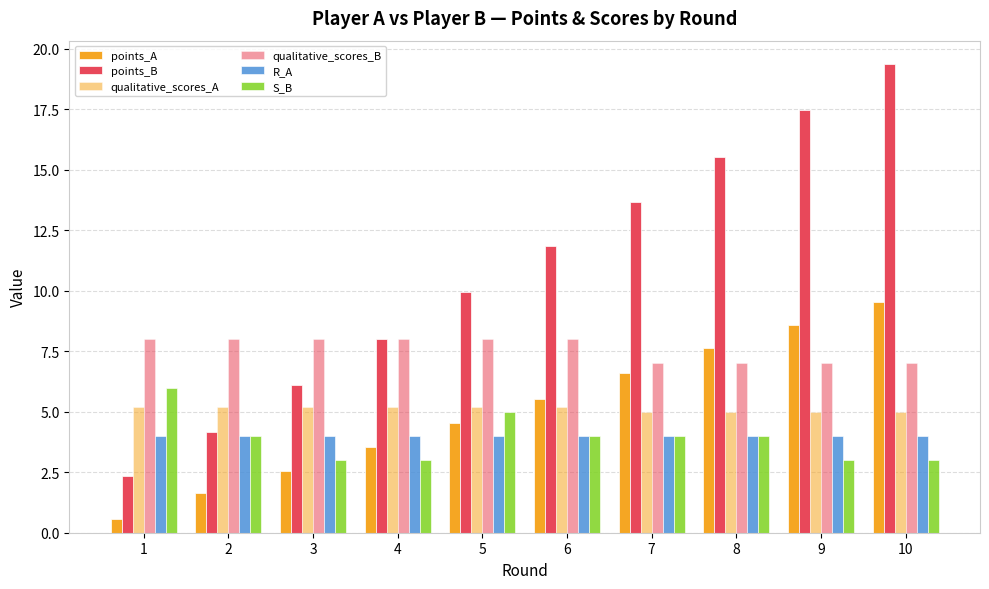

Reading left to right, list all the values displayed in this chart.

points_A: 1=0.6	2=1.6	3=2.6	4=3.5	5=4.5	6=5.5	7=6.6	8=7.6	9=8.6	10=9.5
points_B: 1=2.3	2=4.2	3=6.1	4=8.0	5=10.0	6=11.8	7=13.7	8=15.5	9=17.5	10=19.4
qualitative_scores_A: 1=5.2	2=5.2	3=5.2	4=5.2	5=5.2	6=5.2	7=5.0	8=5.0	9=5.0	10=5.0
qualitative_scores_B: 1=8.0	2=8.0	3=8.0	4=8.0	5=8.0	6=8.0	7=7.0	8=7.0	9=7.0	10=7.0
R_A: 1=4.0	2=4.0	3=4.0	4=4.0	5=4.0	6=4.0	7=4.0	8=4.0	9=4.0	10=4.0
S_B: 1=6.0	2=4.0	3=3.0	4=3.0	5=5.0	6=4.0	7=4.0	8=4.0	9=3.0	10=3.0